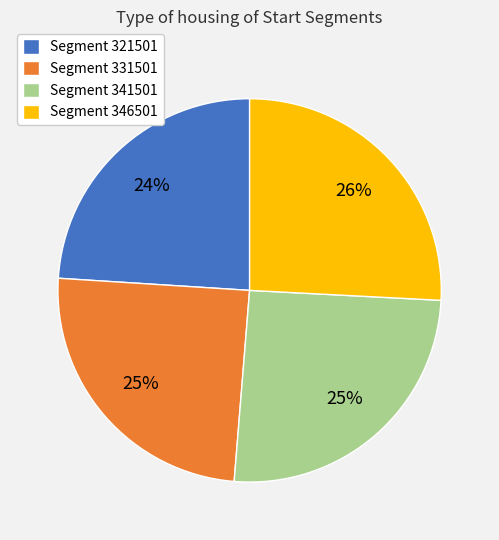

True or false: Segment 346501 accounts for 26% of the total.

True